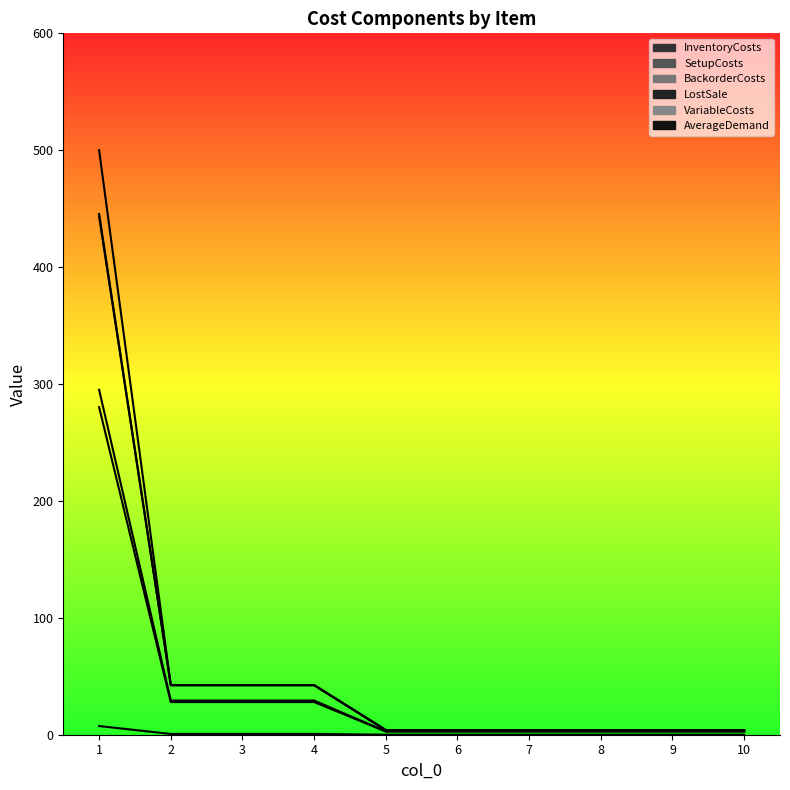

Between 1 and 10, which is larger?

1